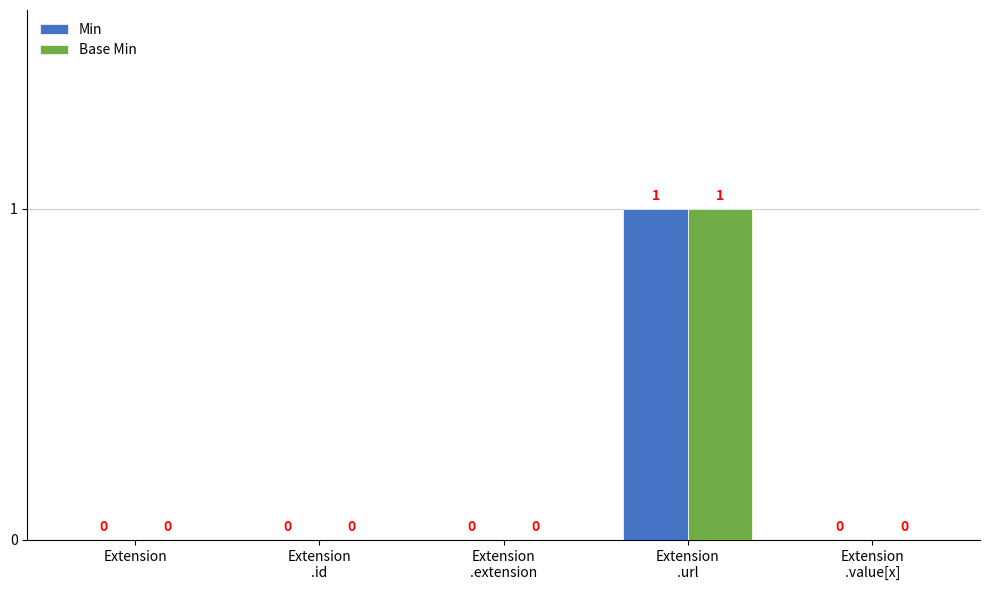

Reading left to right, transcribe all the data shown in this chart.

Min: Extension=0	Extension
.id=0	Extension
.extension=0	Extension
.url=1	Extension
.value[x]=0
Base Min: Extension=0	Extension
.id=0	Extension
.extension=0	Extension
.url=1	Extension
.value[x]=0